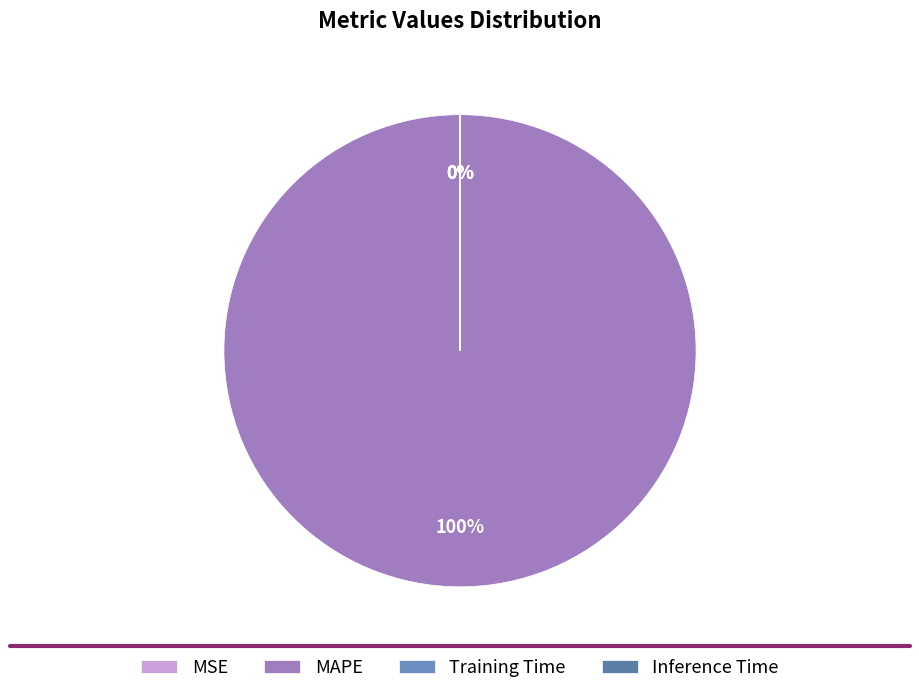

True or false: MSE accounts for 0% of the total.

True